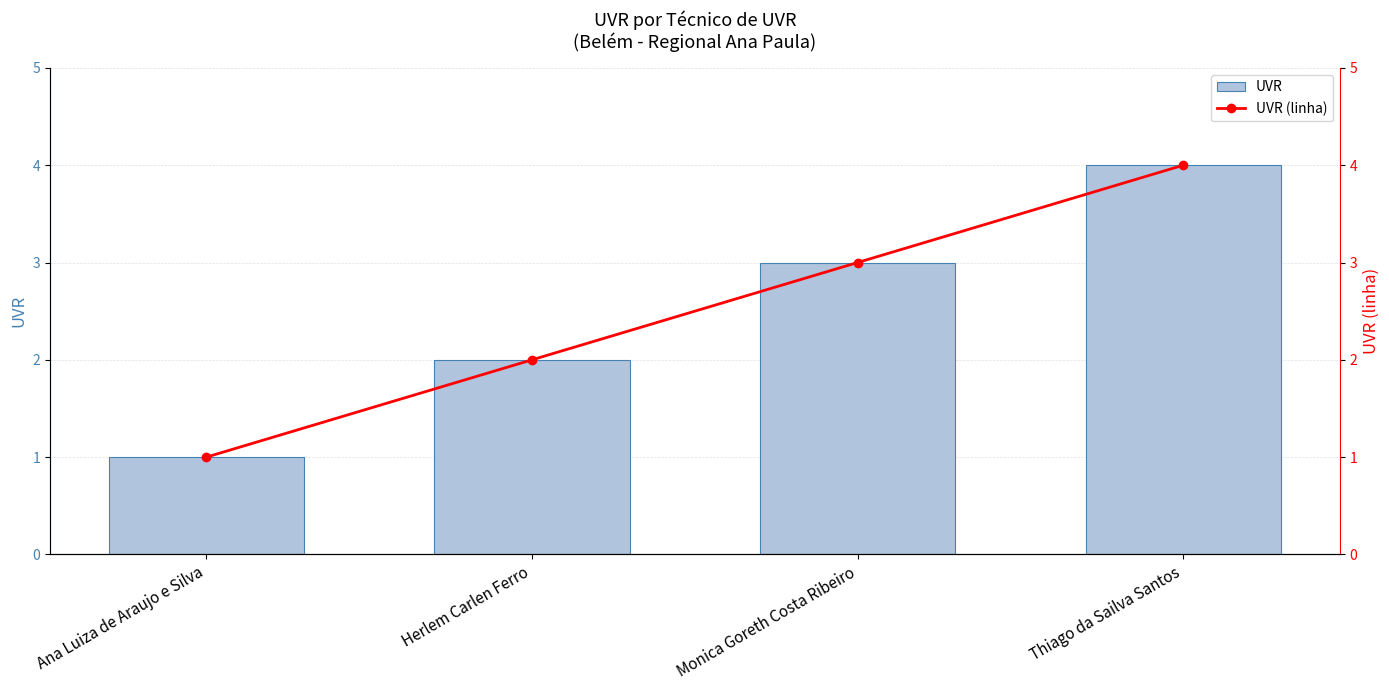

The value of UVR (linha) at Monica Goreth Costa Ribeiro is 3. True or false?

True